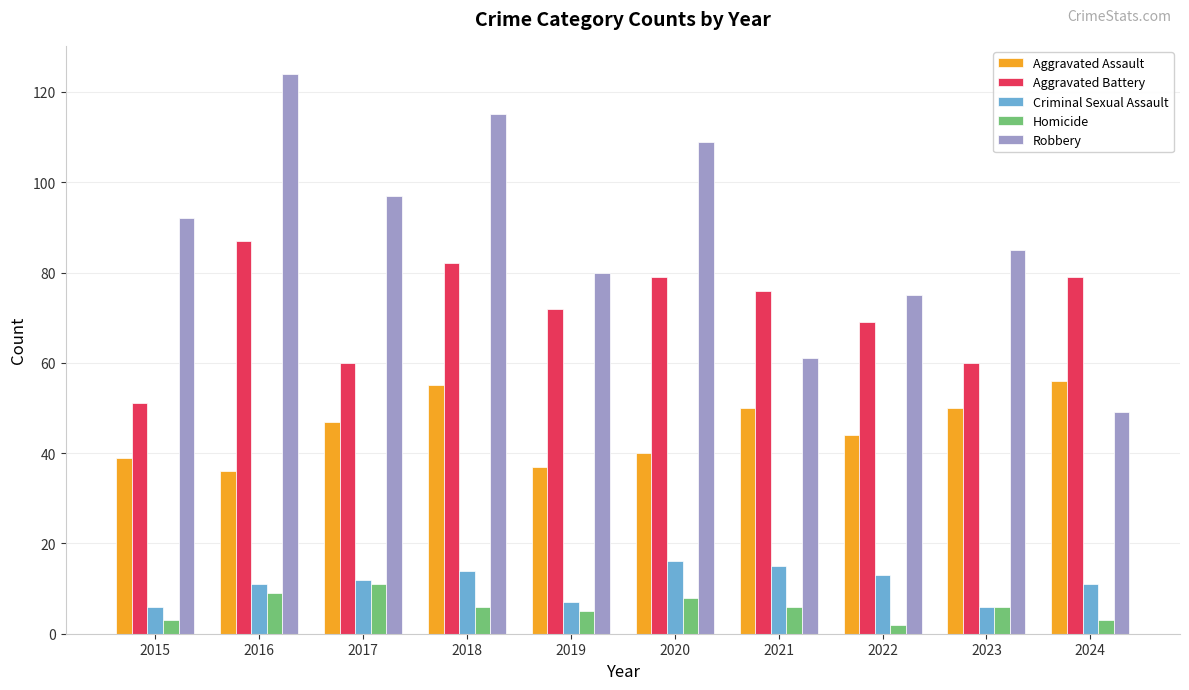

The Robbery series shows 92 at 2015. True or false?

True